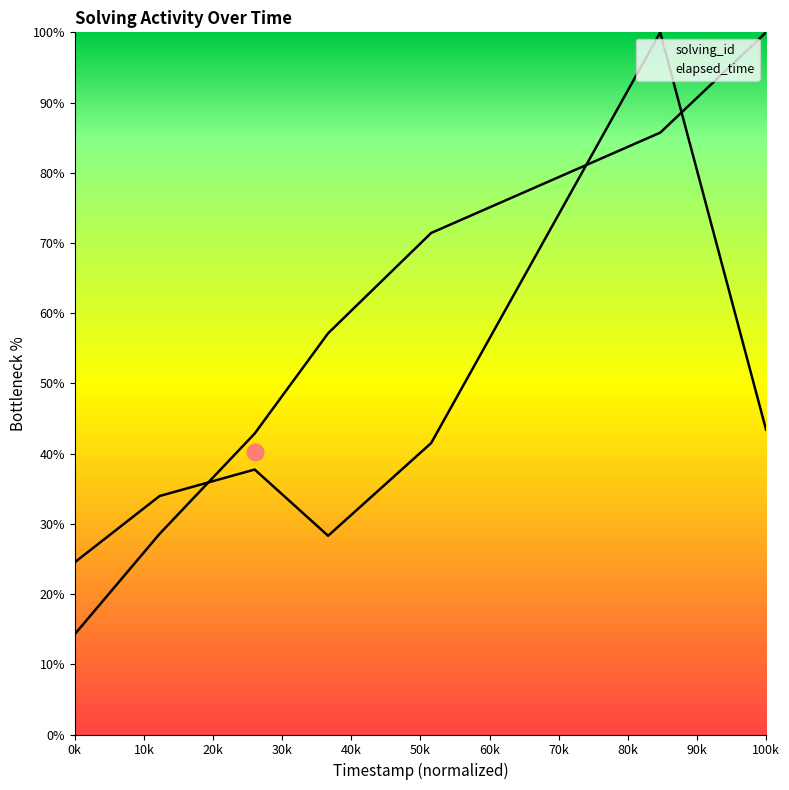

True or false: solving_id has more than 0 points higher than both neighbors.

False